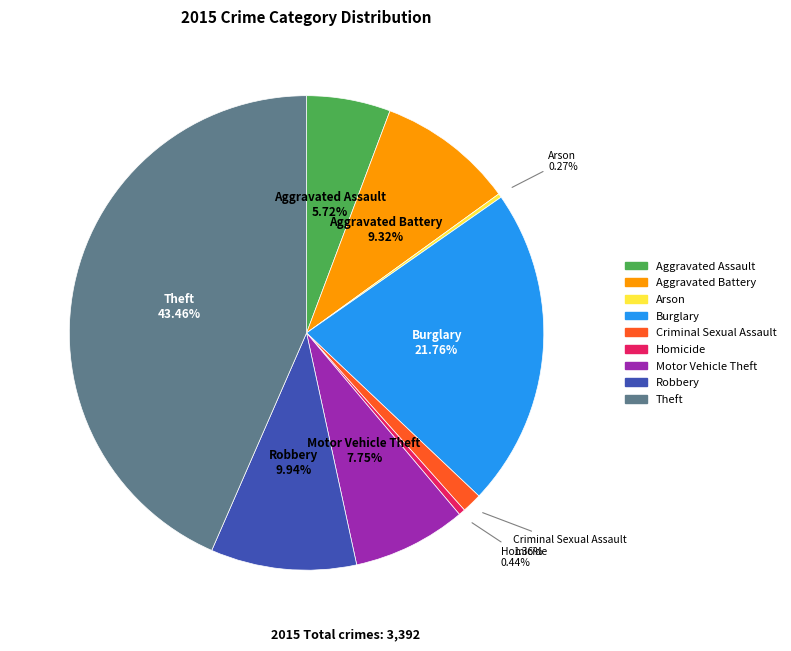

Is there a majority slice in this chart?

No